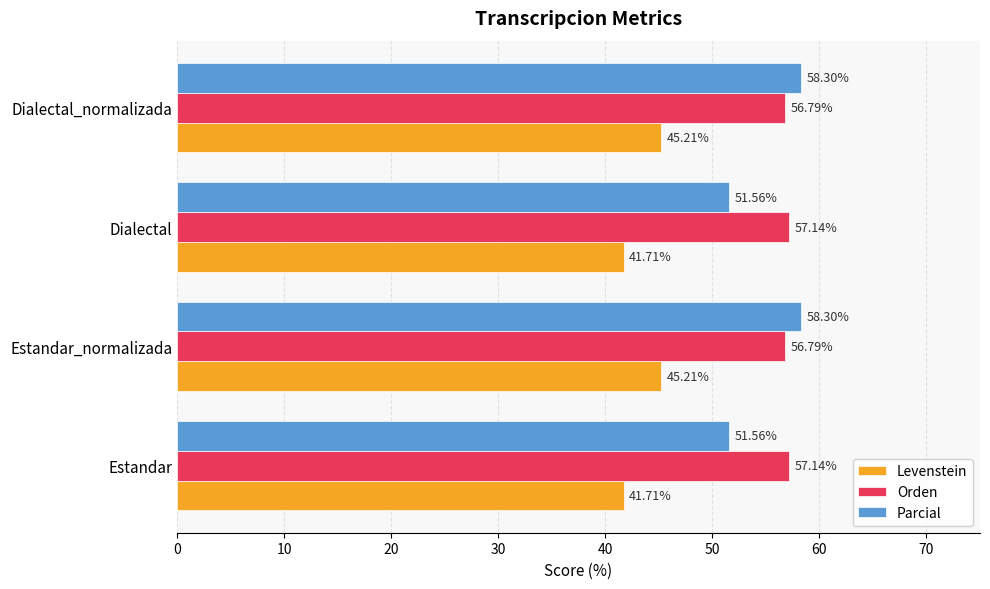

Which series has the widest spread of values?

Parcial